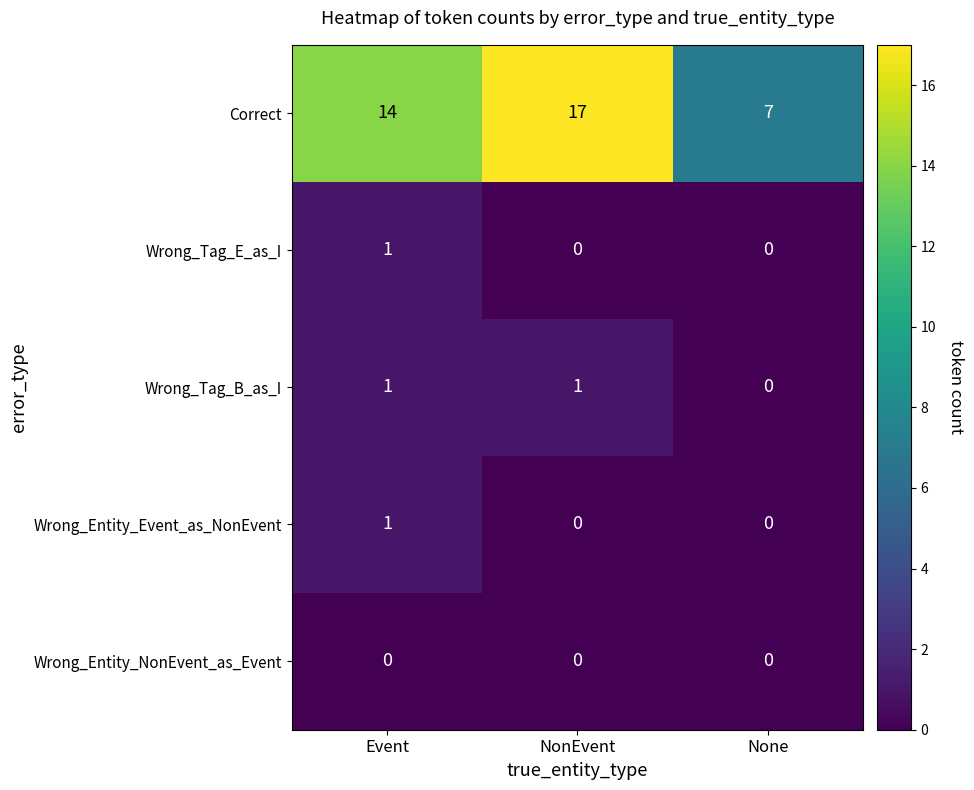

Count the Wrong_Tag_B_as_I values in the range 0 to 1.

3